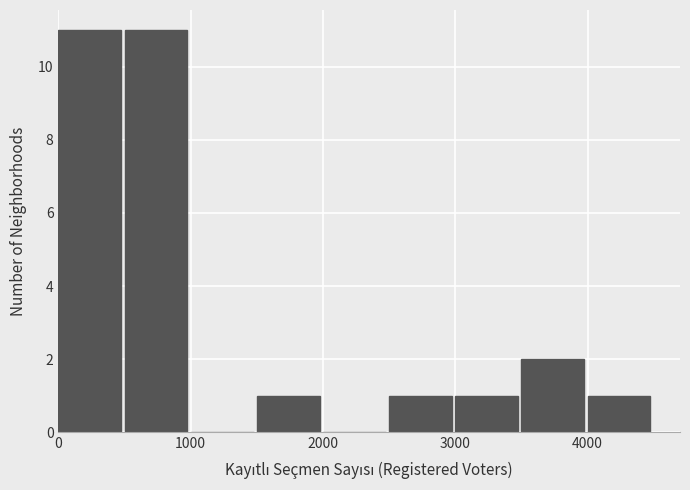

Reading left to right, list every bar in this chart as the range it spans on the x-axis followed by its height. The values are not printed on the chart, so give them approximately, as read against the axis.

0 to 500: 11
500 to 1000: 11
1000 to 1500: 0
1500 to 2000: 1
2000 to 2500: 0
2500 to 3000: 1
3000 to 3500: 1
3500 to 4000: 2
4000 to 4500: 1